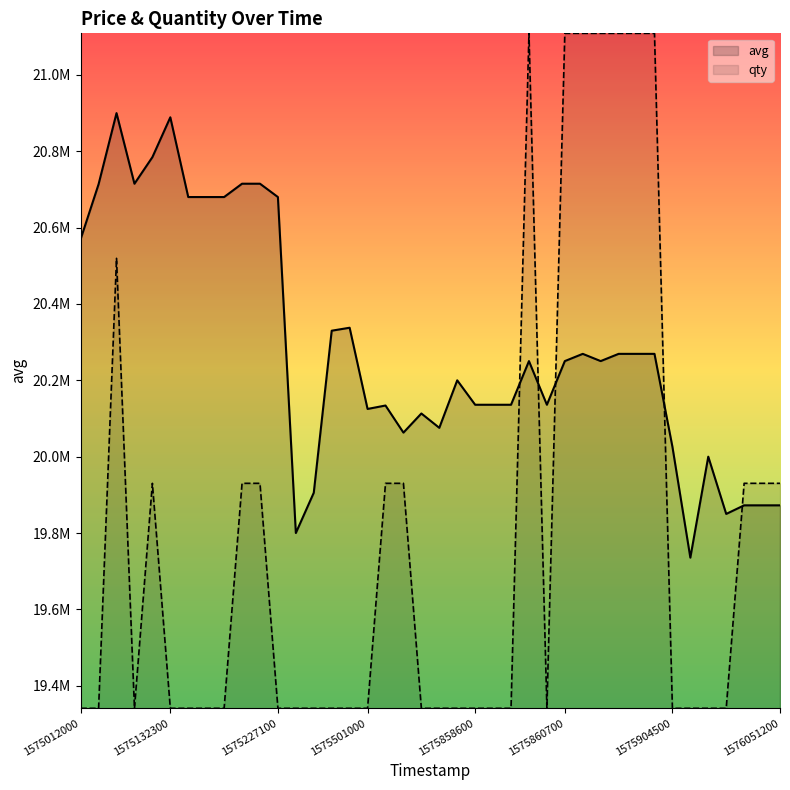

Reading right to left, transcribe all the data shown in this chart.

avg: 19872504.0	19872504.0	19872504.0	19850000.0	20000000.0	19735500.0	20026123.0	20269332.0	20269332.0	20269332.0	20250376.0	20269332.0	20250376.0	20136003.0	20250376.0	20136003.0	20136003.0	20136003.0	20200009.0	20075556.0	20113124.0	20063001.0	20134005.0	20125000.0	20337773.0	20330001.0	19905500.0	19800000.0	20680132.0	20715060.0	20715060.0	20680131.0	20680131.0	20680130.0	20888999.0	20784564.0	20715000.0	20899989.0	20713773.0	20570009.0
qty: 19930189.6	19930189.6	19930189.6	19340790.0	19340790.0	19340790.0	19340790.0	21108988.9	21108988.9	21108988.9	21108988.9	21108988.9	21108988.9	19340790.0	21108988.9	19340790.0	19340790.0	19340790.0	19340790.0	19340790.0	19340790.0	19930189.6	19930189.6	19340790.0	19340790.0	19340790.0	19340790.0	19340790.0	19340790.0	19930189.6	19930189.6	19340790.0	19340790.0	19340790.0	19340790.0	19930189.6	19340790.0	20519589.3	19340790.0	19340790.0